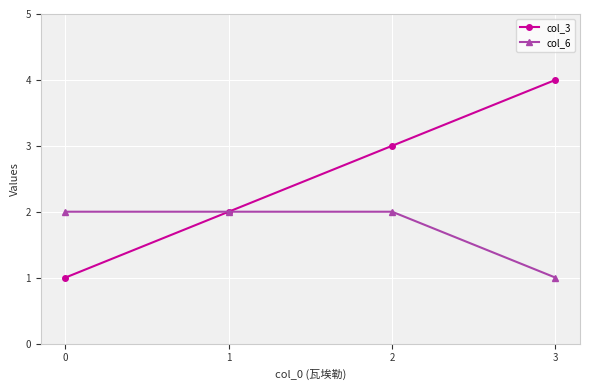

List the series in order of their peak value, highest first.

col_3, col_6